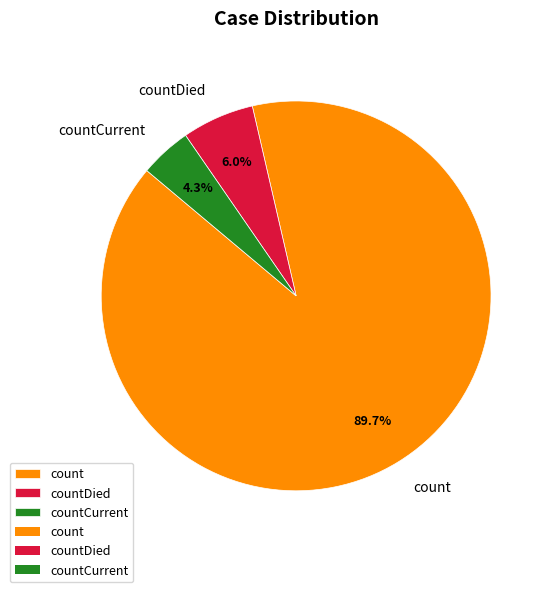

Is the sum of count and countDied greater than half?

Yes